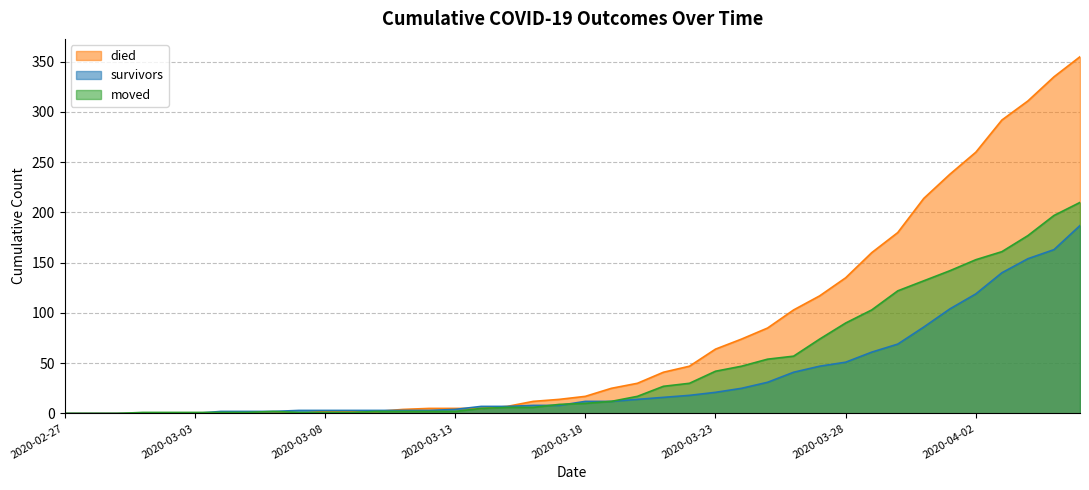

The value of moved at 2020-03-26 is 57. True or false?

True